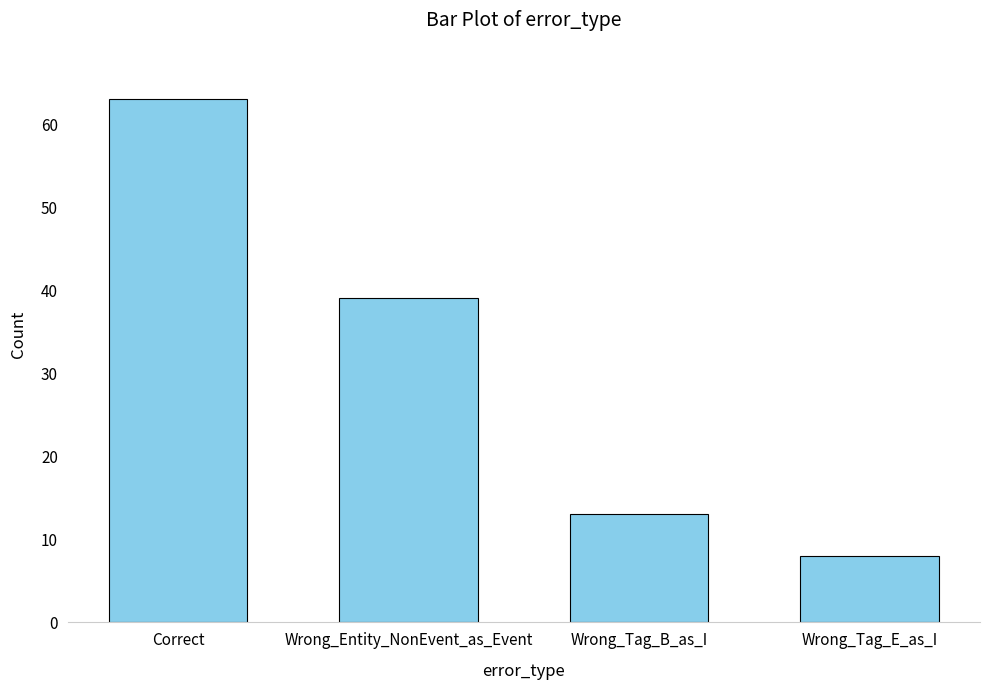

Between Wrong_Tag_E_as_I and Wrong_Tag_B_as_I, which is larger?

Wrong_Tag_B_as_I